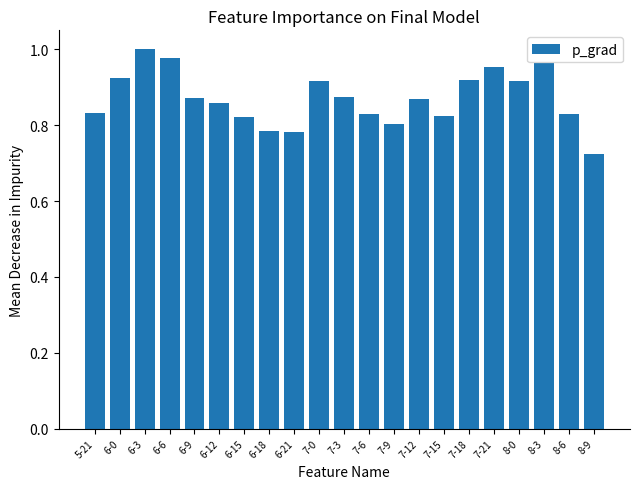

The chart shows a value of 0.4 at 7-9. True or false?

False